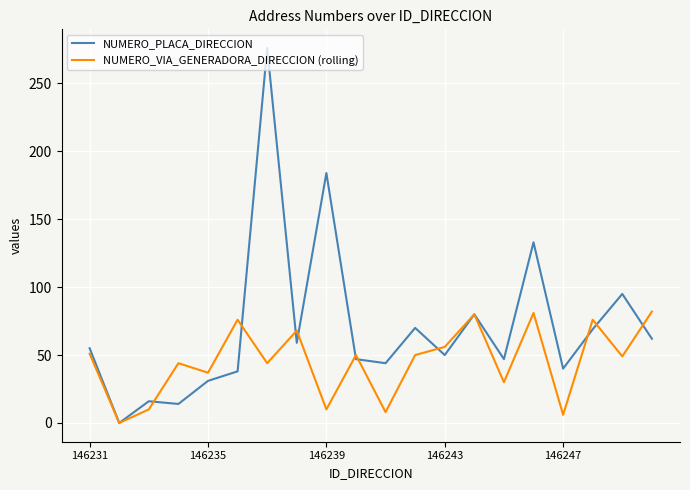

Which series ends up on top after the final intersection of NUMERO_VIA_GENERADORA_DIRECCION (rolling) and NUMERO_PLACA_DIRECCION?

NUMERO_VIA_GENERADORA_DIRECCION (rolling)